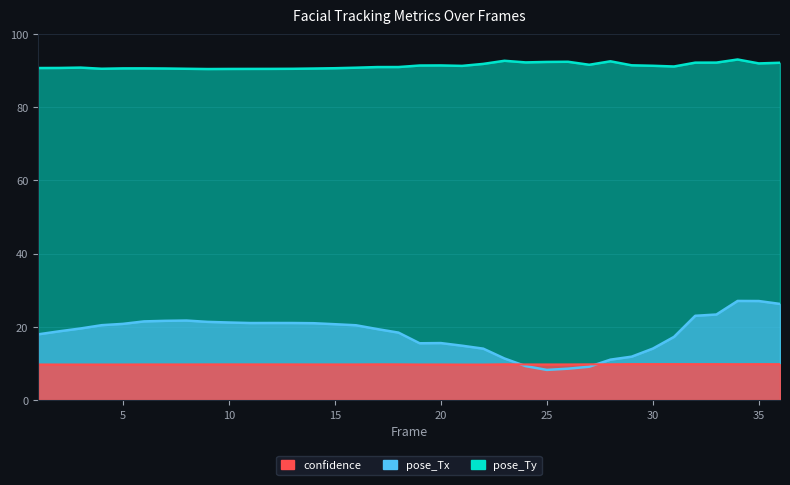

Does the chart display data point markers on the line(s)?

No